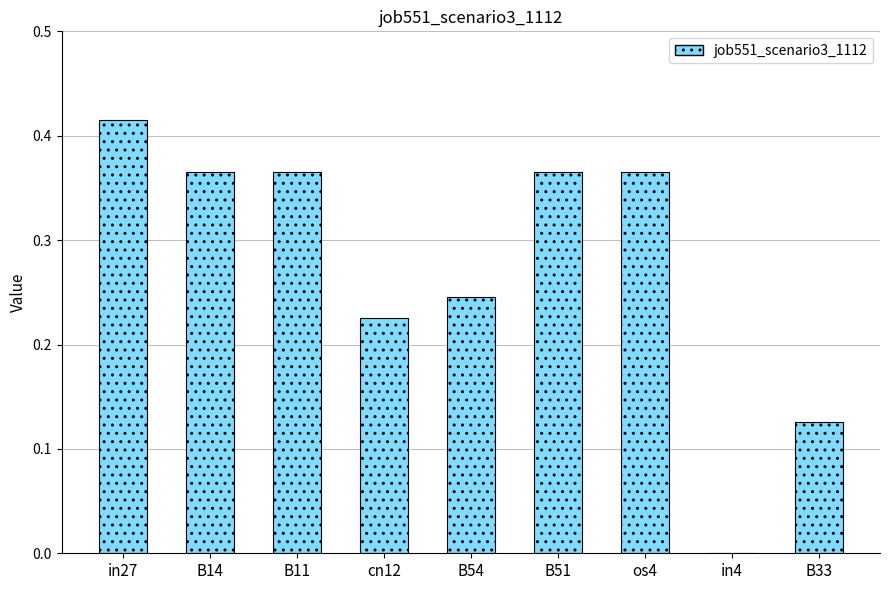

What is the average value?

0.3